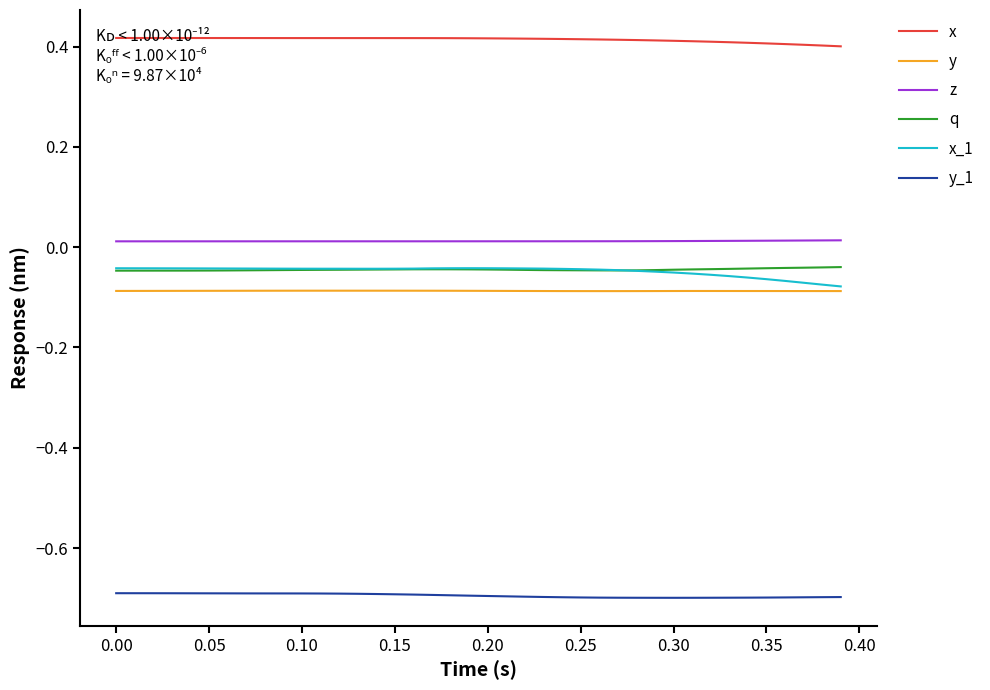

Which series has the largest total across all categories?

x